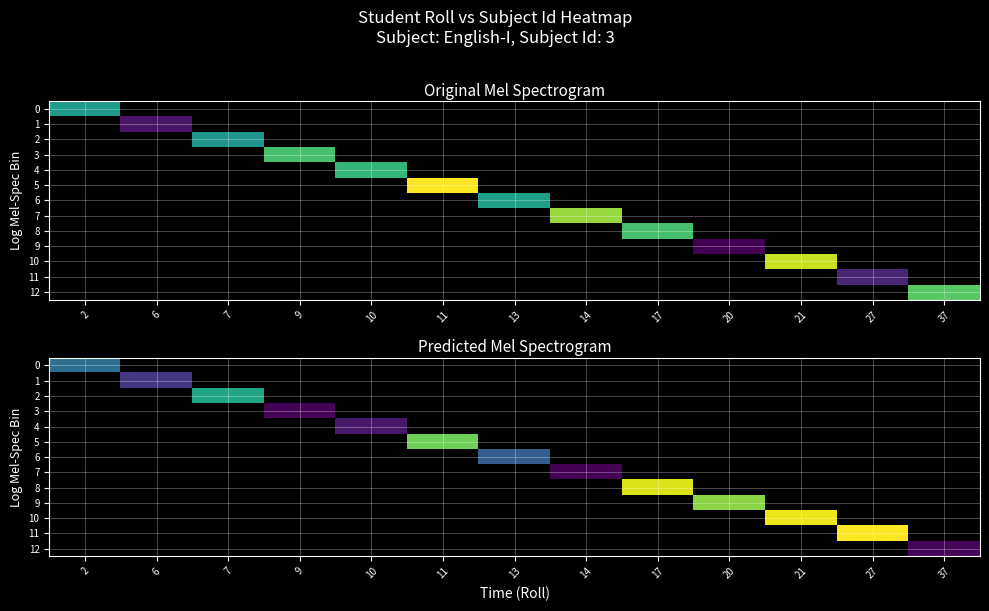

List the labels in order of row_10 value, smallest first.

2, 6, 7, 9, 10, 11, 13, 14, 17, 20, 21, 27, 37